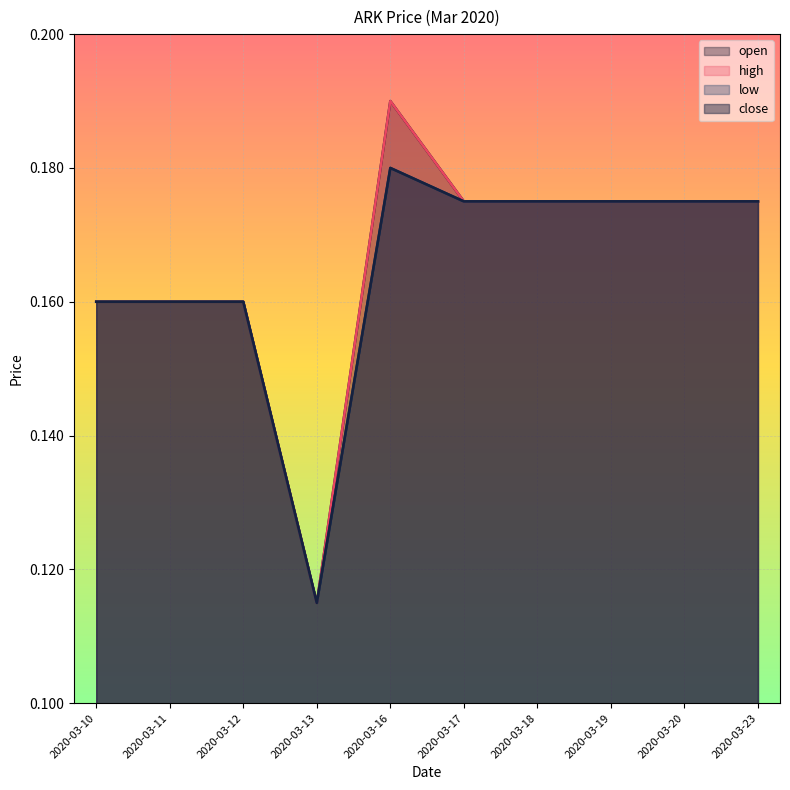

What is the lowest value of the close series?

0.1